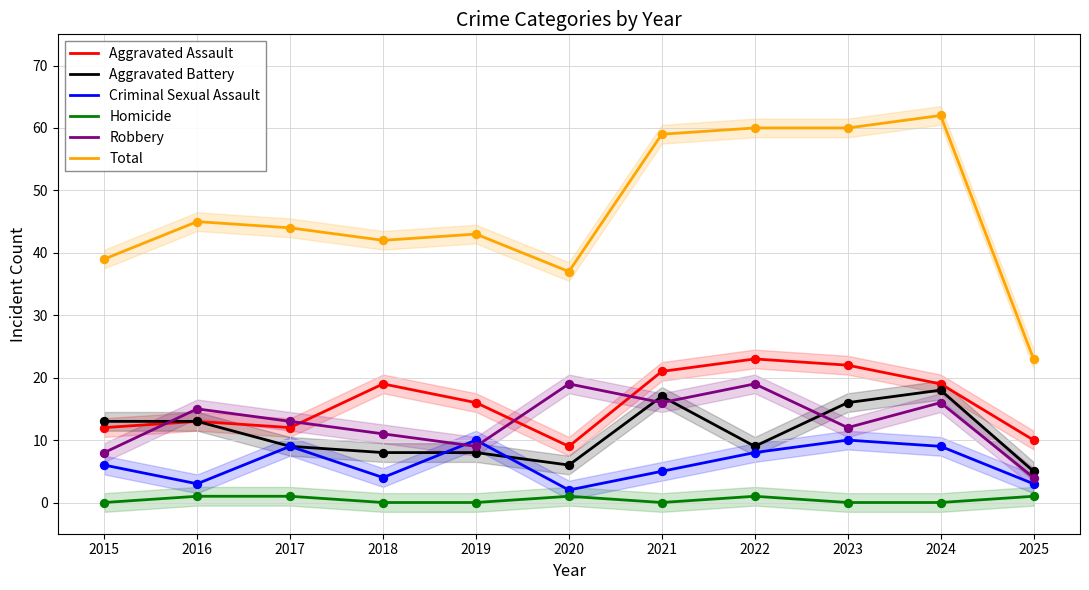

What are all the series names shown in the legend?

Aggravated Assault, Aggravated Battery, Criminal Sexual Assault, Homicide, Robbery, Total